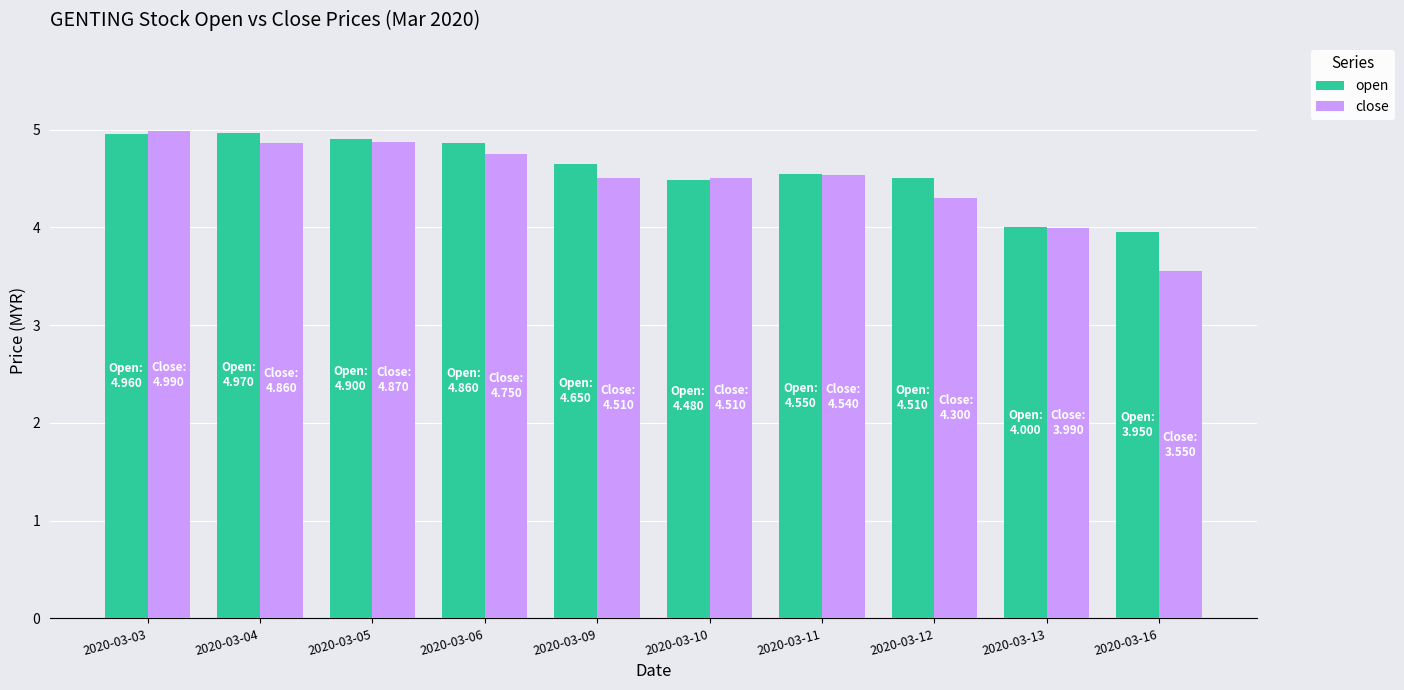

What is the value of the open bar at the 5th from the left?

4.7